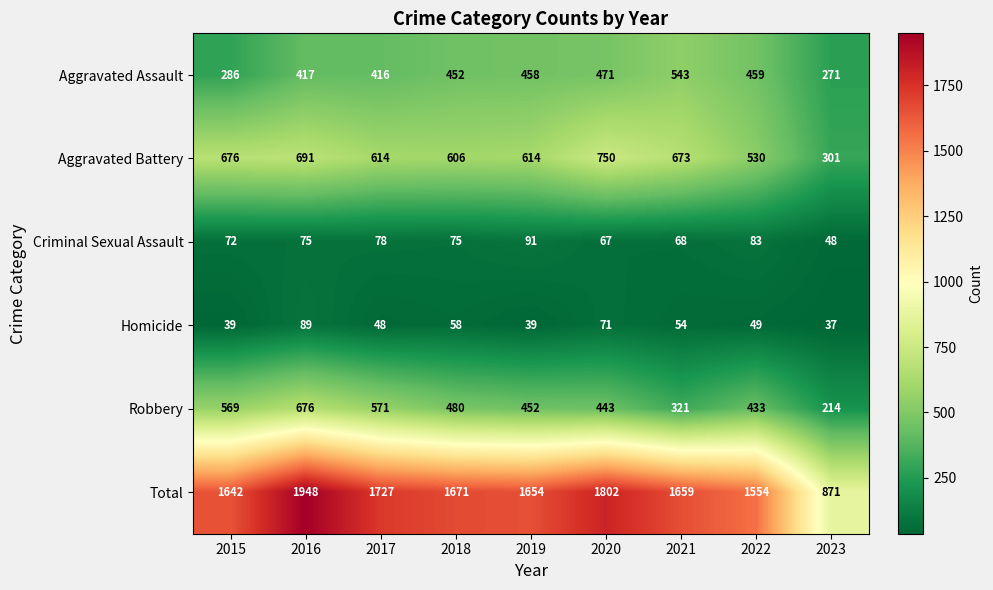

Which category has the highest value across all series?

2016